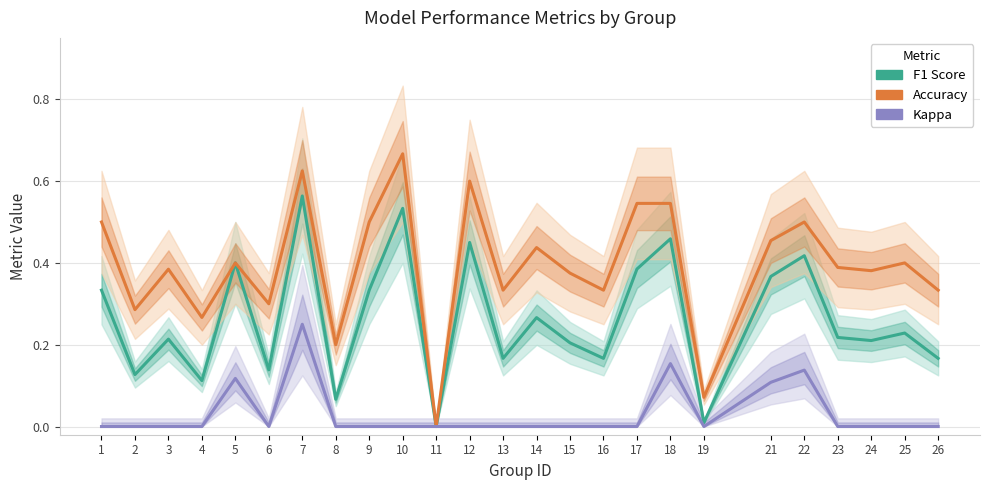

True or false: F1 Score and Kappa intersect in this chart.

False